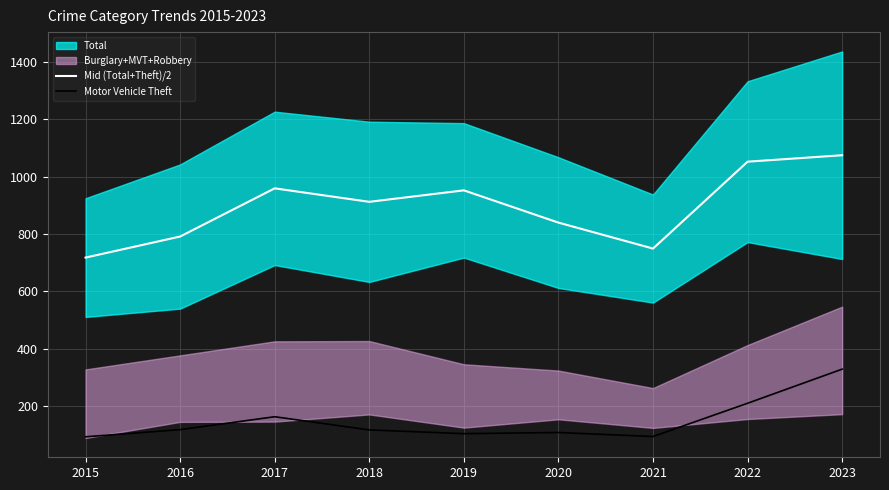

At which category is the sum across all series the highest?

2023